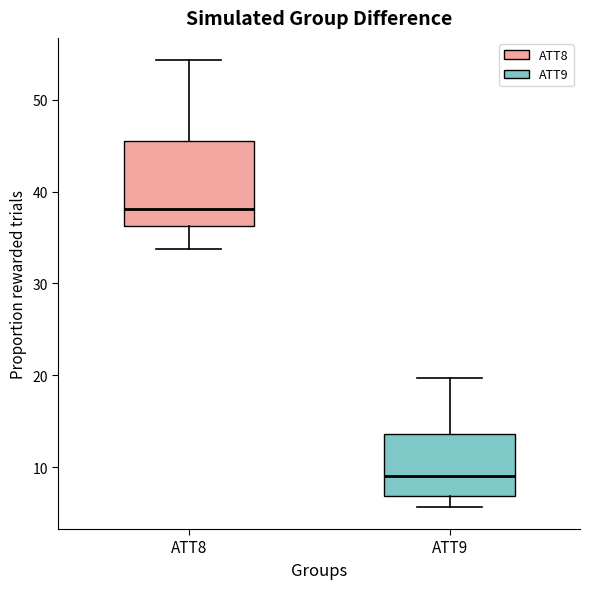

Which box is the tallest, from its lower edge to its upper edge?

ATT8